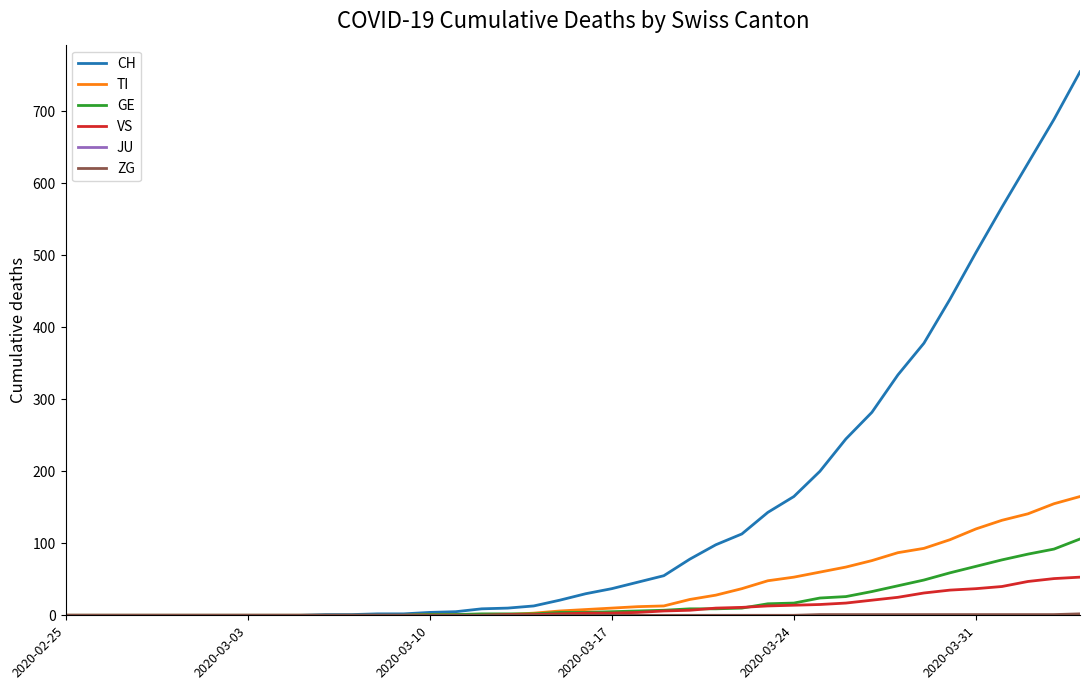

What is the highest value of the GE series?

106